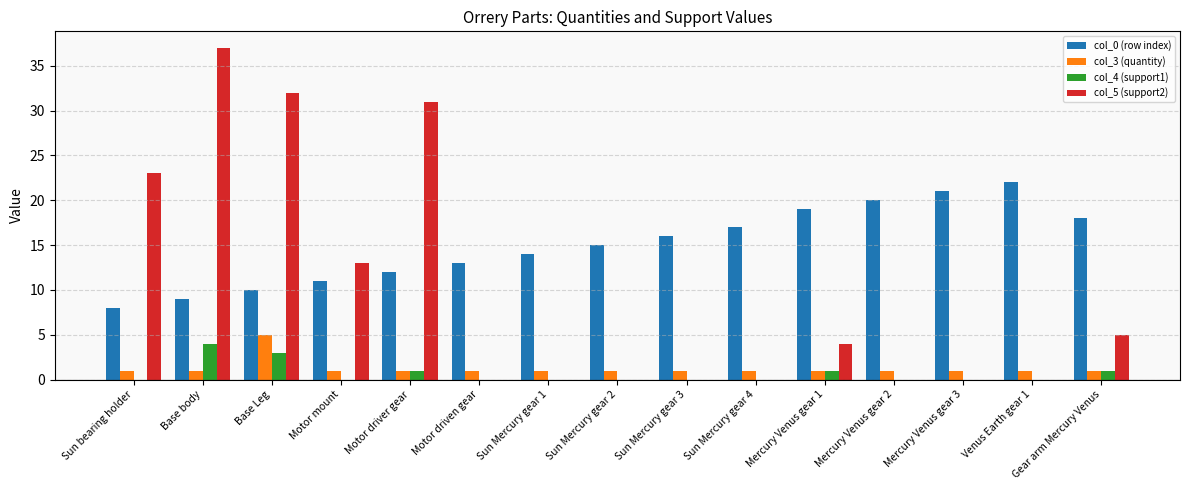

How many col_4 (support1) values are between 0 and 1?

13